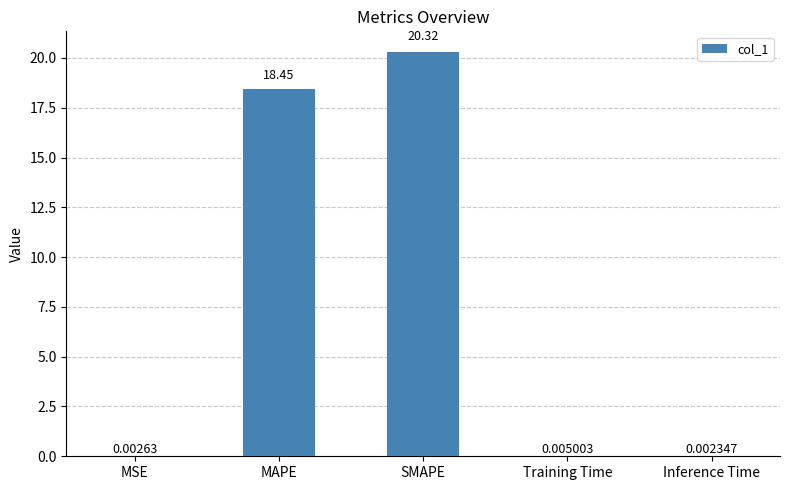

What is the sum of all values?

38.8